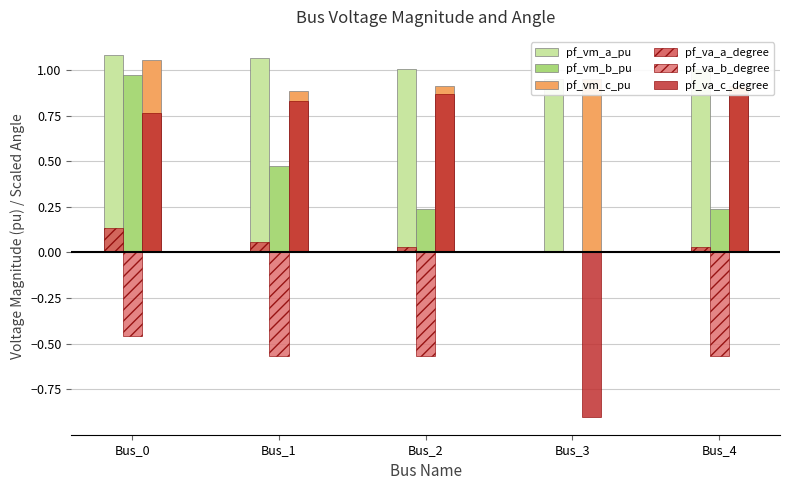

Count the number of categories in the chart.

5